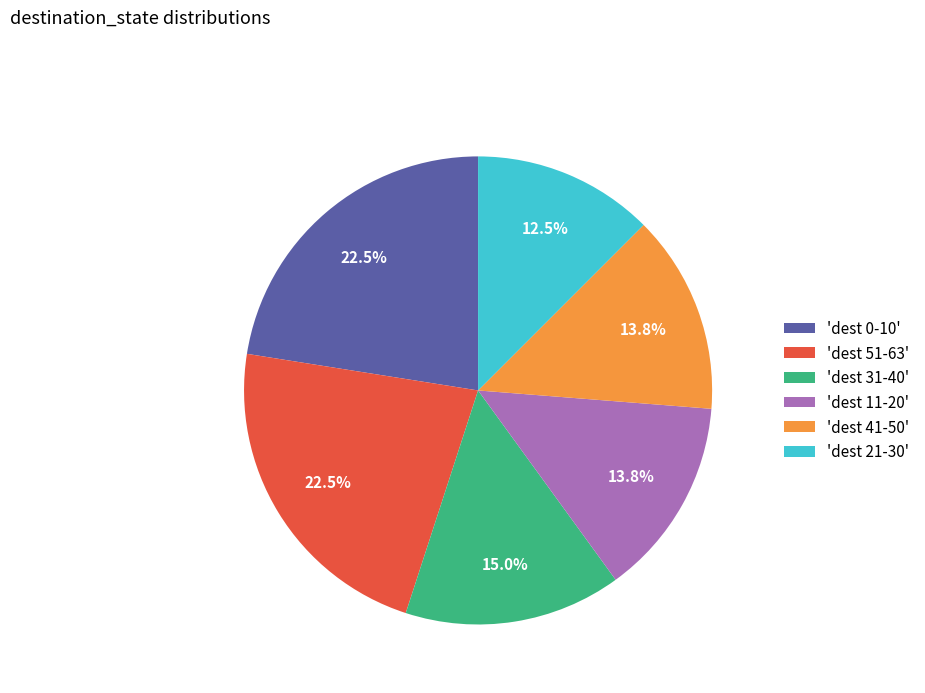

What percentage do 'dest 41-50' and 'dest 31-40' together represent?

28.8%